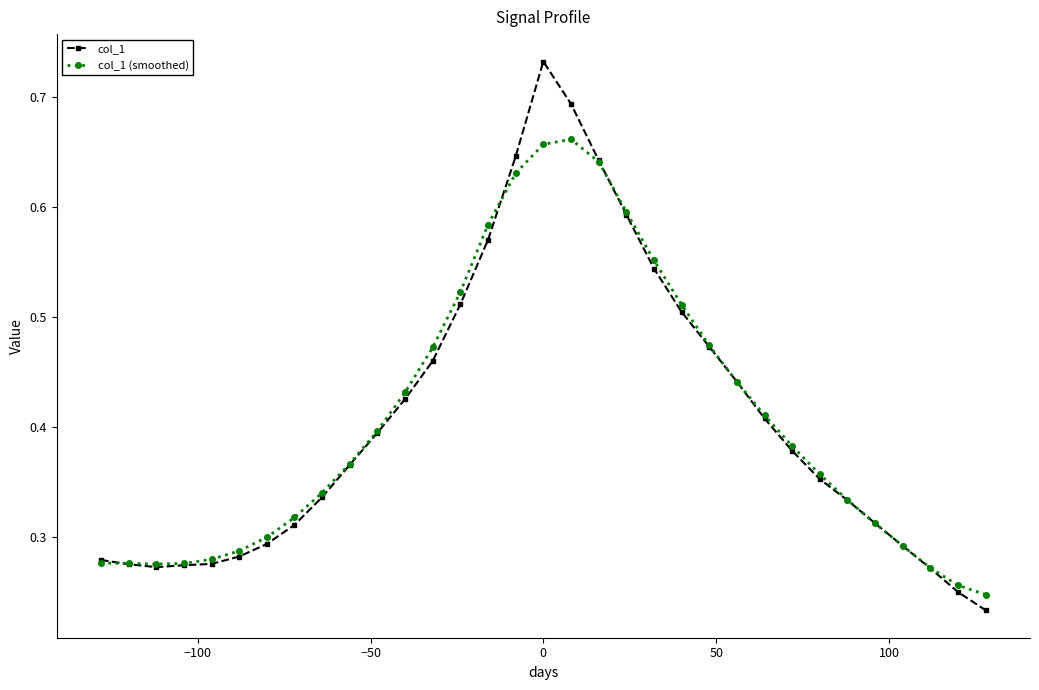

Rank the series by their maximum value, from highest to lowest.

col_1, col_1 (smoothed)